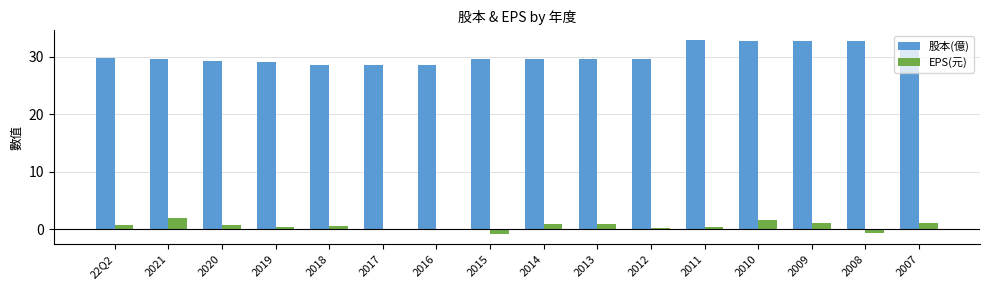

How many data points does each series have?

16